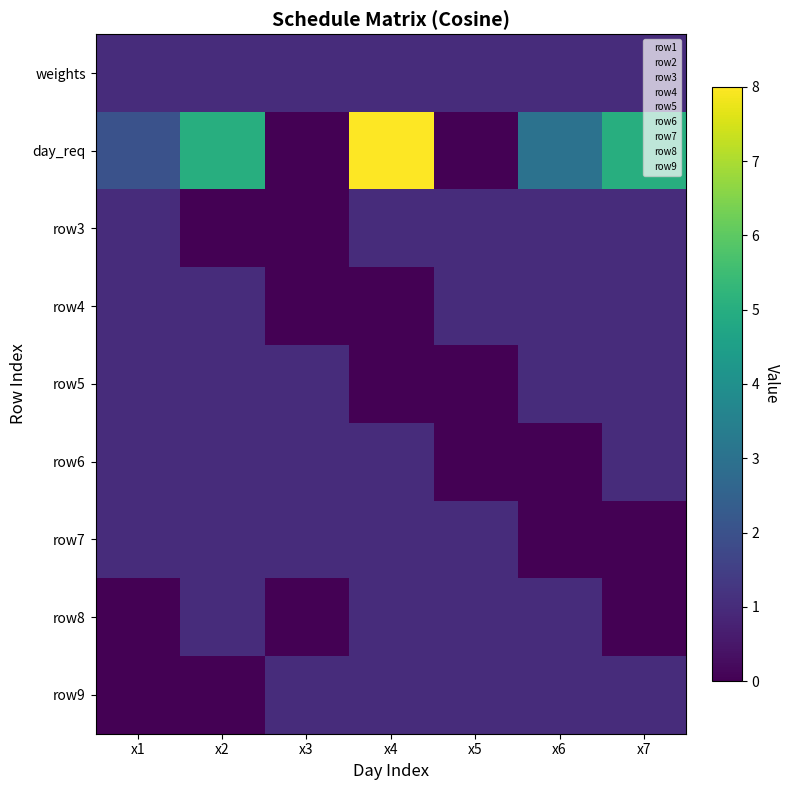

True or false: row9 has a value of 13 at x2.

False